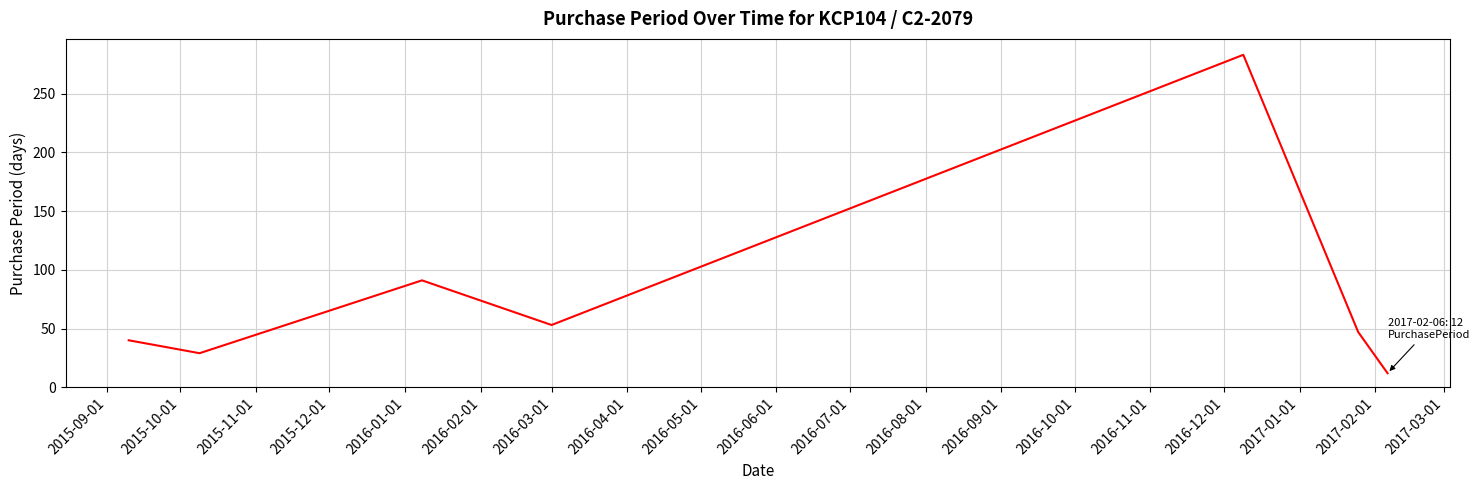

True or false: there are more than 1 points higher than both neighbors.

True